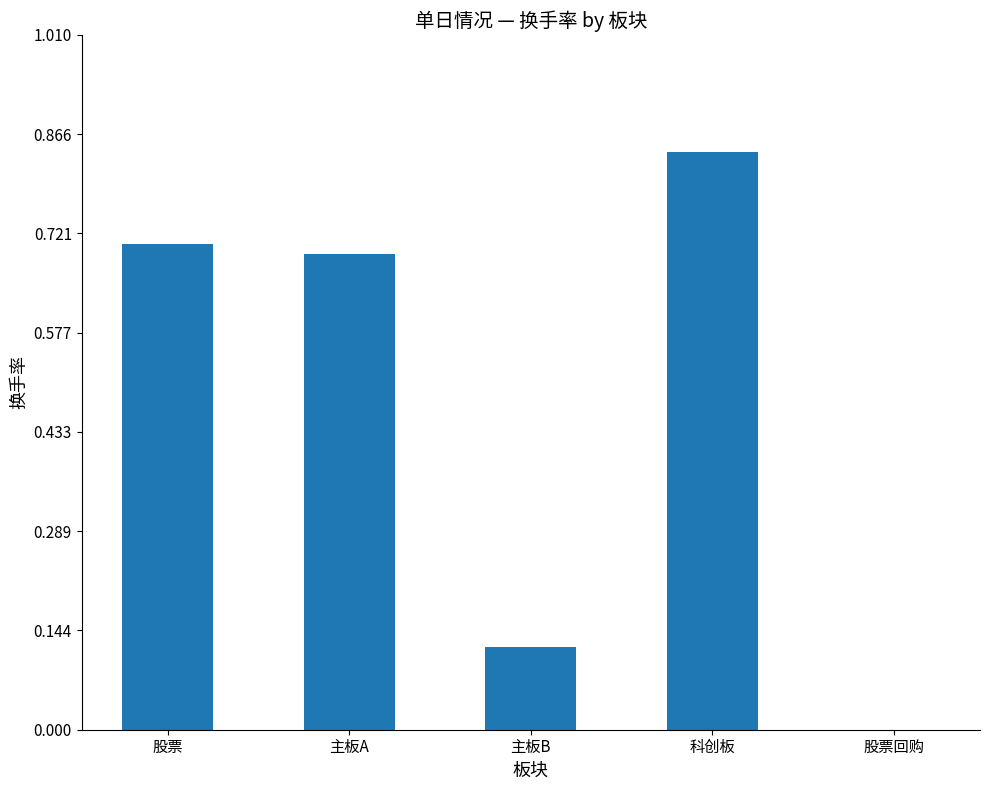

How many data points are above 0?

4